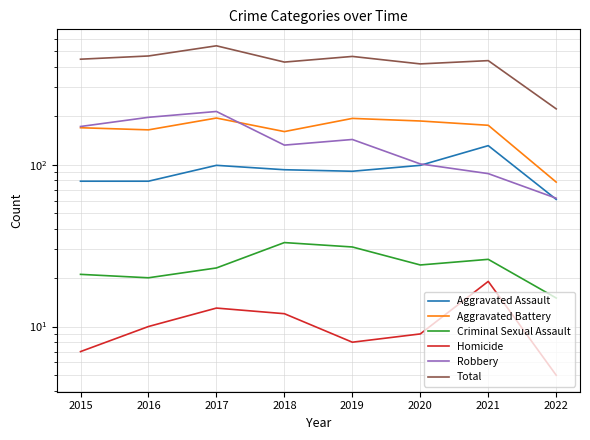

Which series changed the most between 2015 and 2021?

Robbery